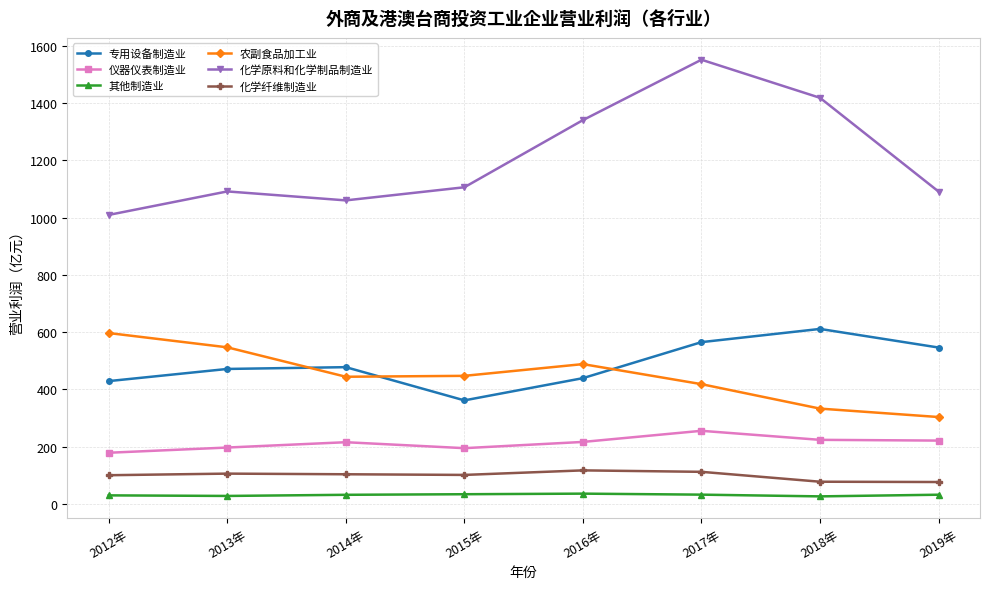

Count the number of categories in the chart.

8